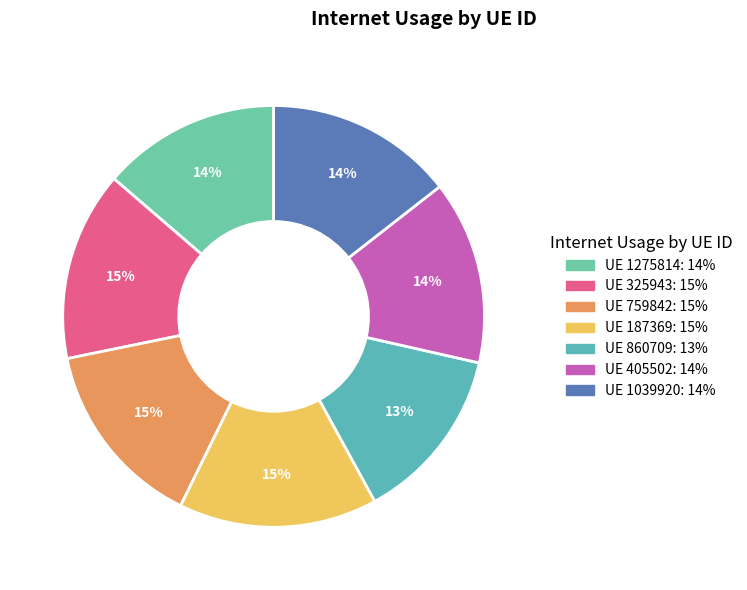

How many segments does this pie chart have?

7